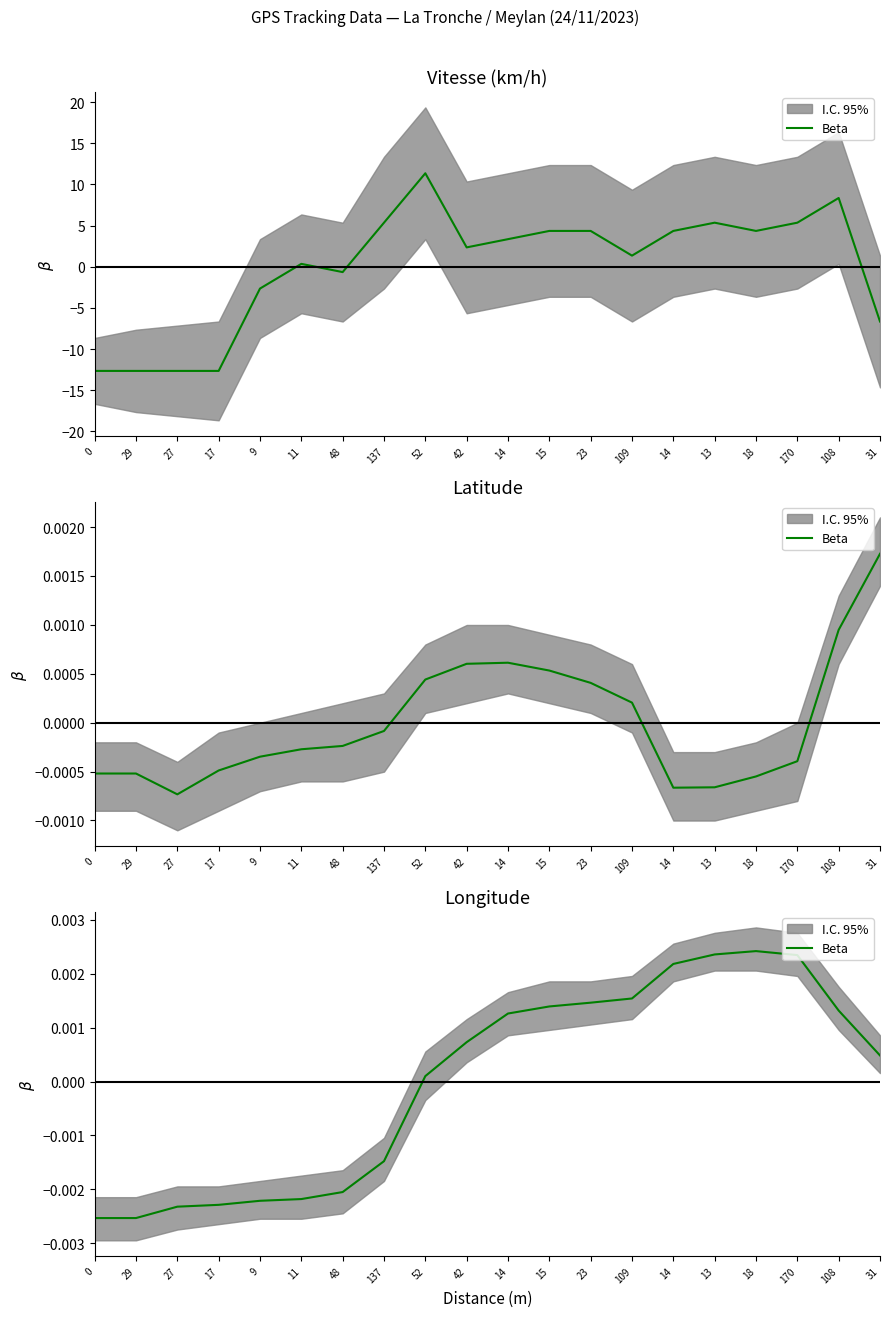

The value at 42 is 0.0. True or false?

True